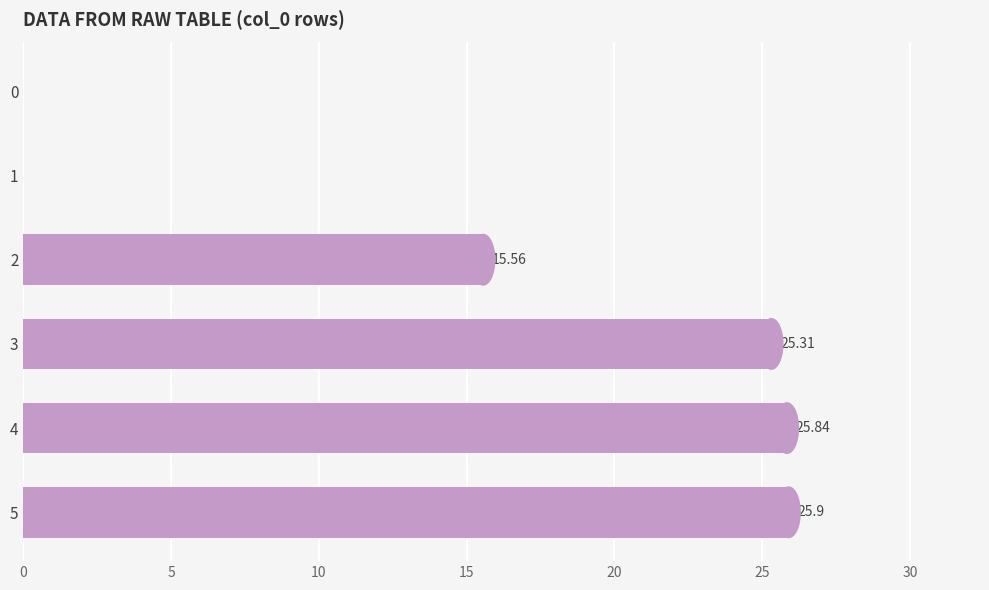

How many positive values are there?

4